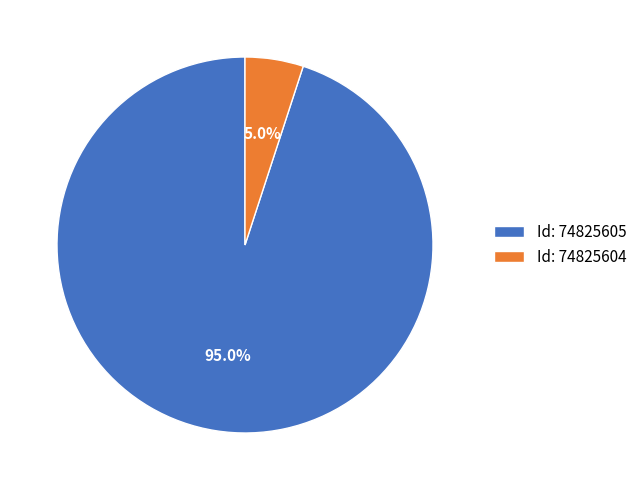

Combined, what portion of the pie is Id: 74825604 and Id: 74825605?

100.0%